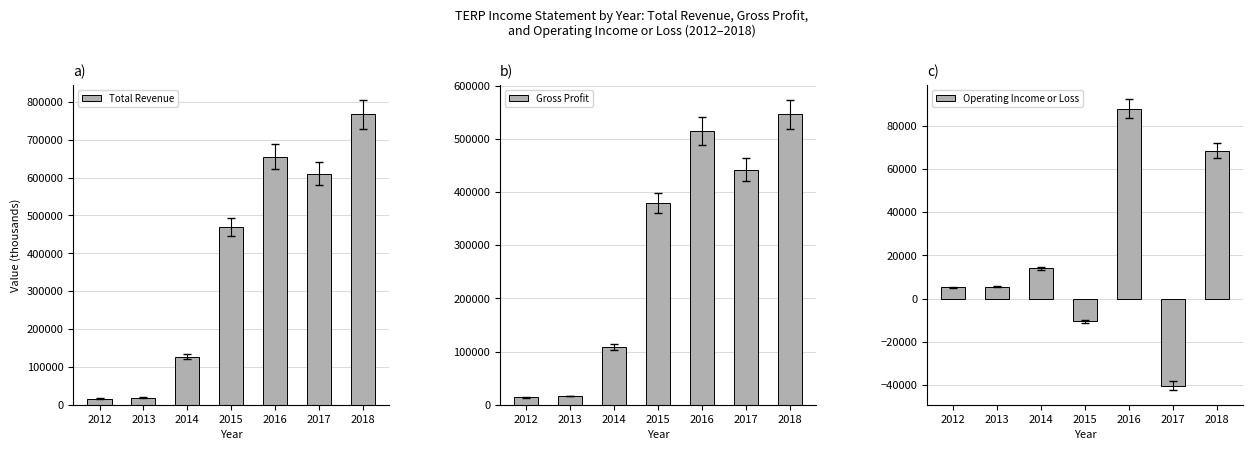

Which series changed the most between 2016 and 2017?

Operating Income or Loss